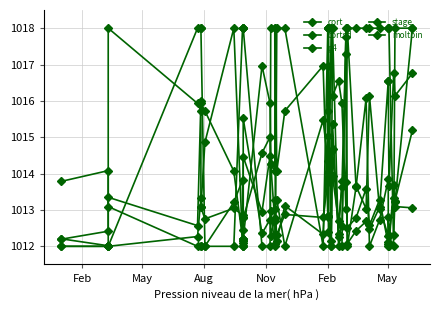

What is the spread (max minus min) of values at Feb?

1.8